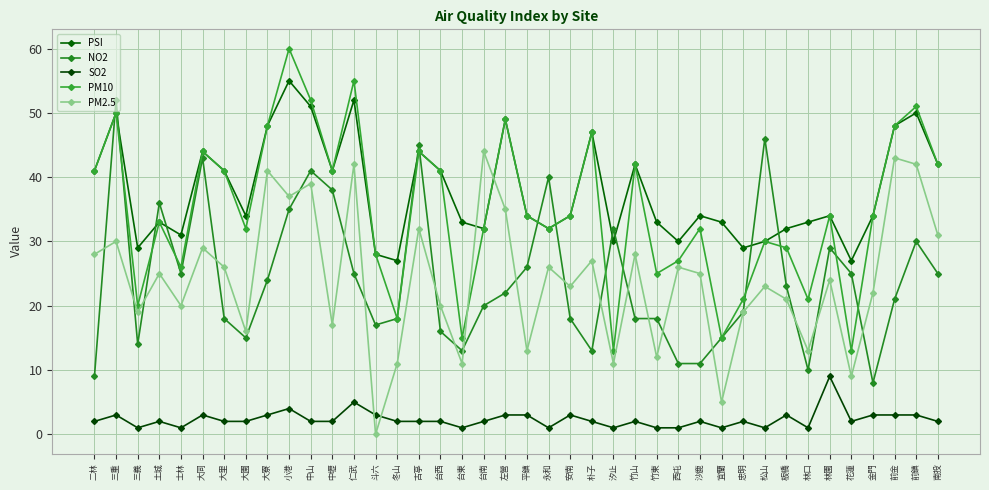

Rank the categories by NO2 value from lowest to highest.

金門, 二林, 林口, 西屯, 沙鹿, 台東, 朴子, 三義, 大園, 宜蘭, 台西, 斗六, 大里, 冬山, 安南, 竹山, 竹東, 忠明, 台南, 前金, 左營, 板橋, 大寮, 士林, 仁武, 花蓮, 南投, 平鎮, 林園, 前鎮, 汐止, 小港, 土城, 中壢, 永和, 中山, 大同, 古亭, 松山, 三重